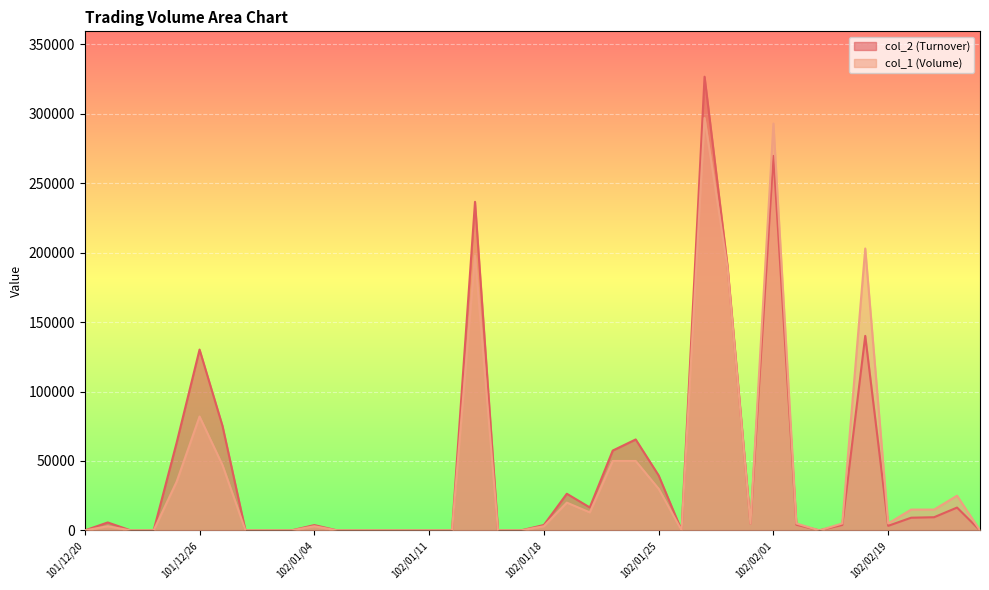

The value of col_1 at 102/01/11 is -194016. True or false?

False